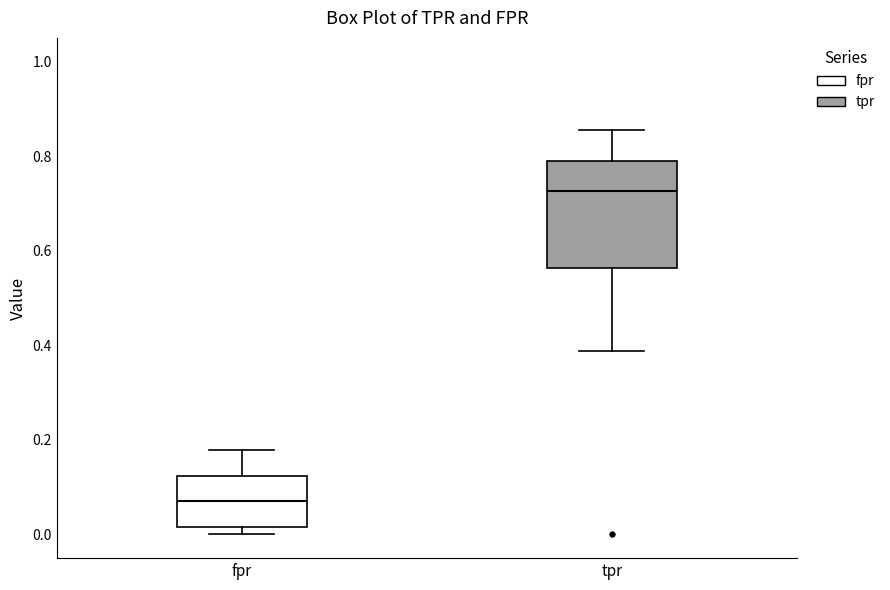

Comparing the boxes themselves (not the whiskers), which one is the tallest?

tpr